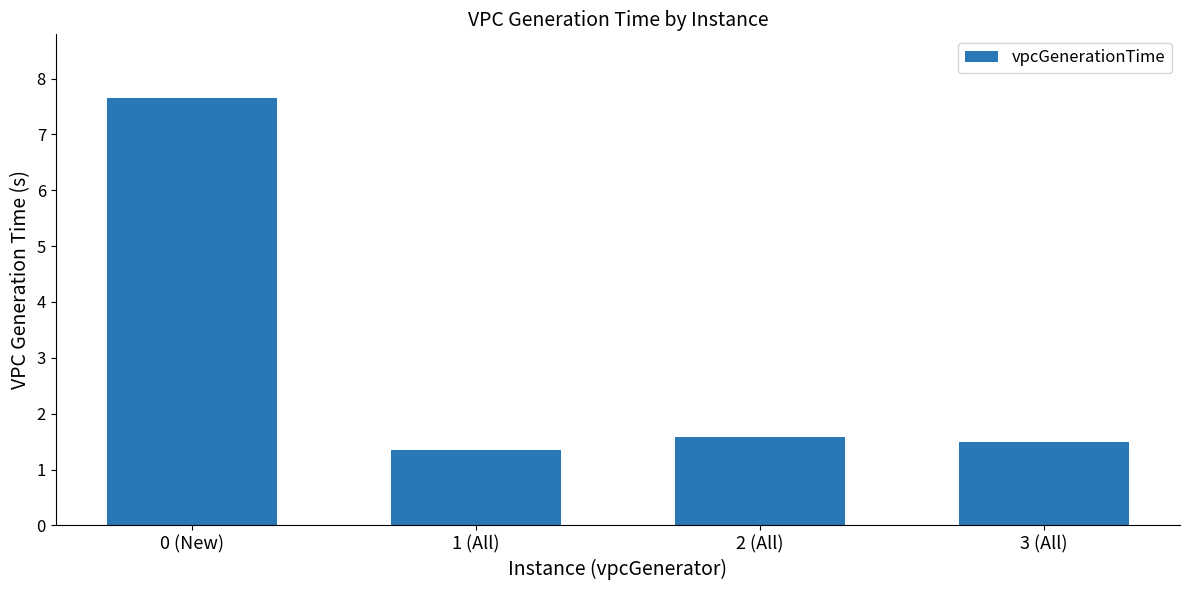

Rank the categories by value from highest to lowest.

0 (New), 2 (All), 3 (All), 1 (All)